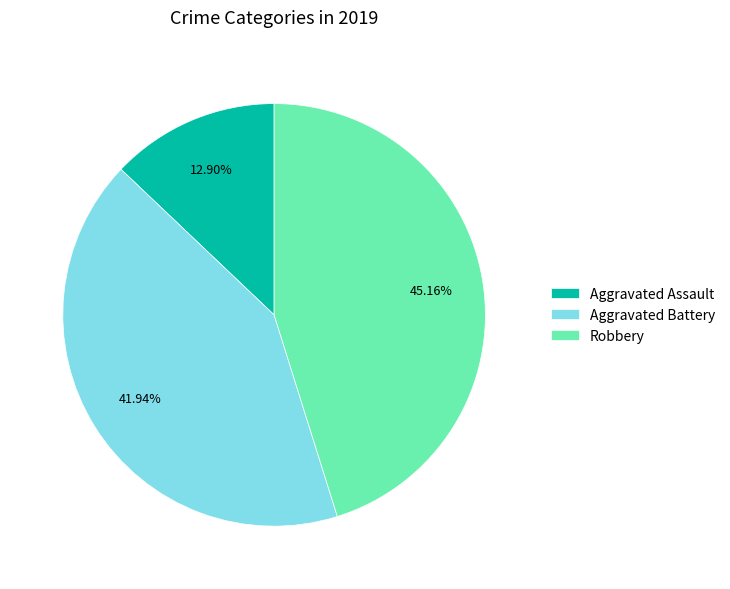

To the nearest percent, what percentage of the pie is Robbery?

45%